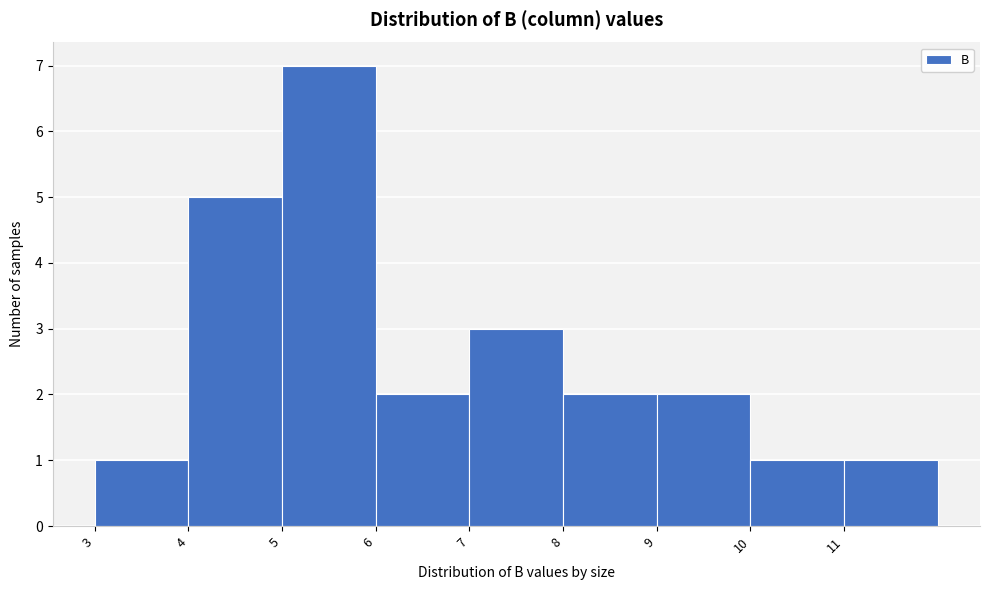

Over which range of the x-axis is the bar tallest?

5 to 6